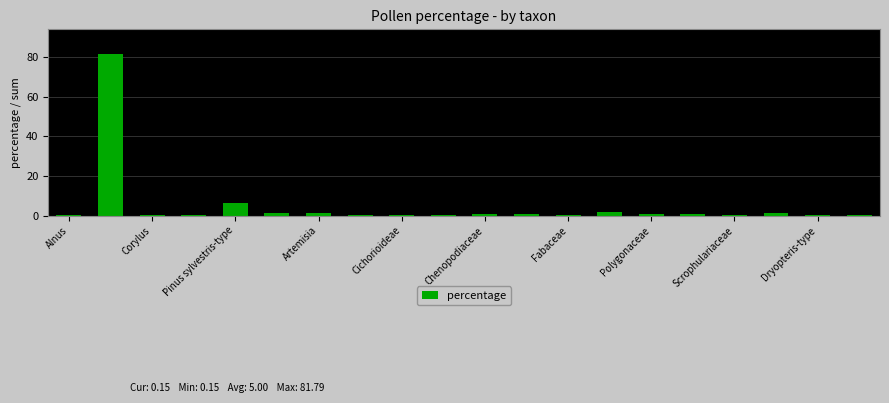

What is the maximum value shown in the chart?

81.8